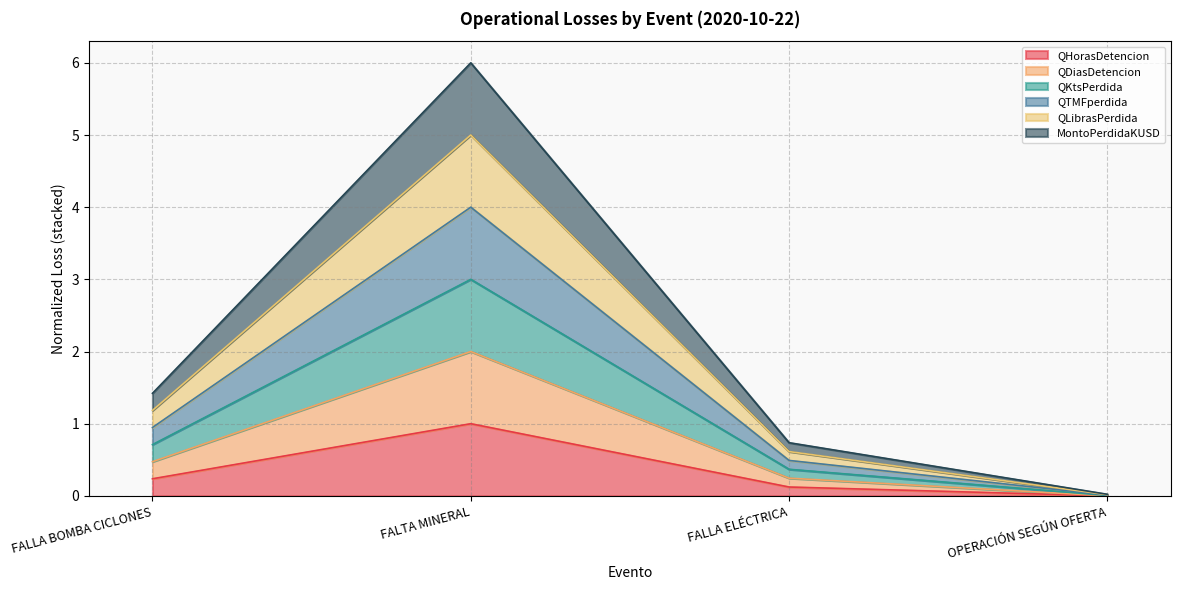

What are all the series names shown in the legend?

QHorasDetencion, QDiasDetencion, QKtsPerdida, QTMFperdida, QLibrasPerdida, MontoPerdidaKUSD